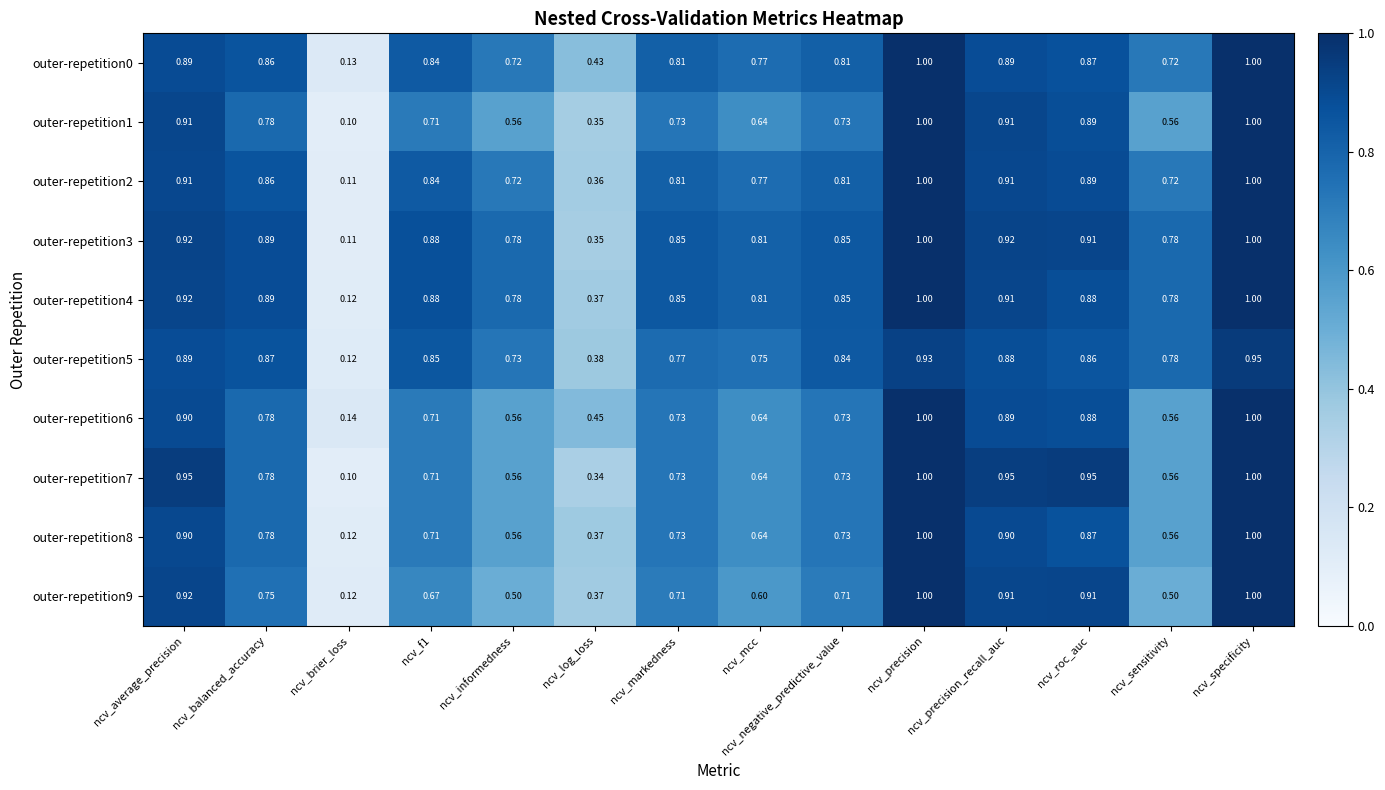

At how many categories does at least one series exceed 0?

14